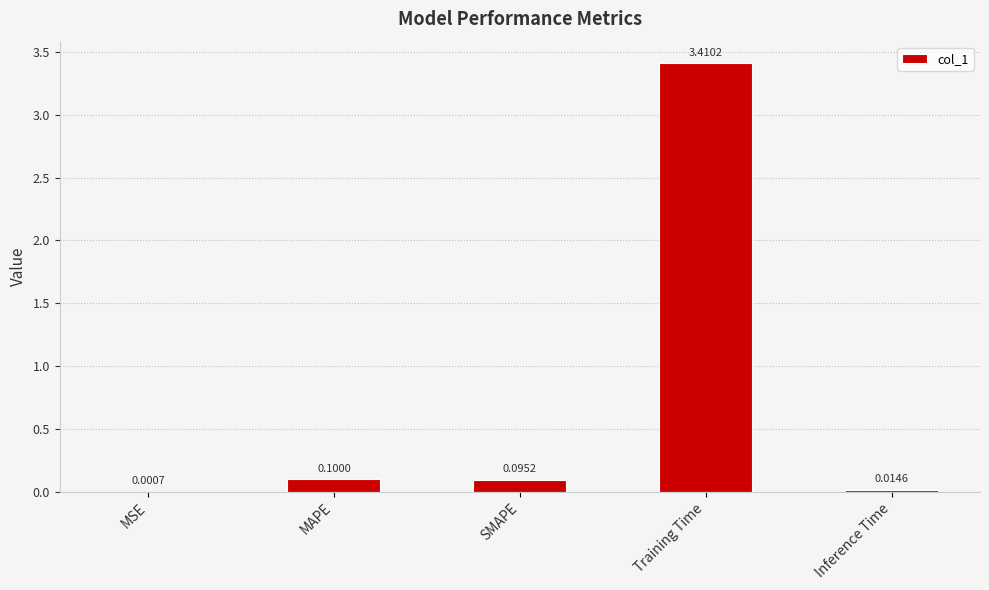

What is the sum of all values?

3.6